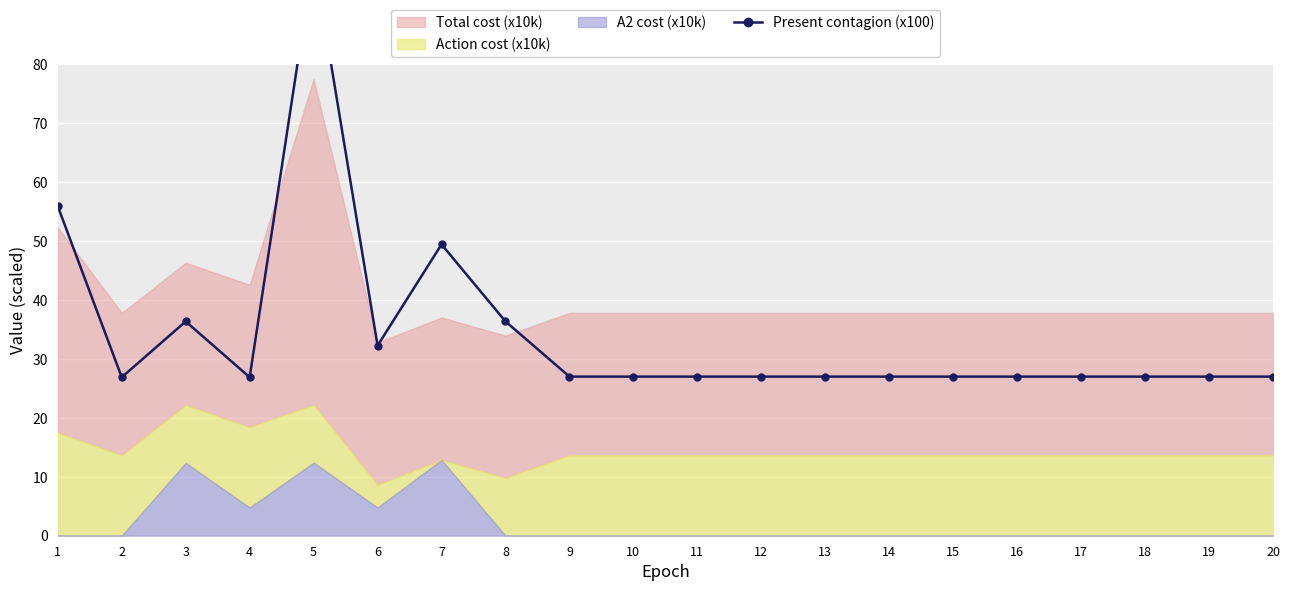

Rank the categories by value from lowest to highest.

2, 4, 9, 10, 11, 12, 13, 14, 15, 16, 17, 18, 19, 20, 6, 3, 8, 7, 1, 5